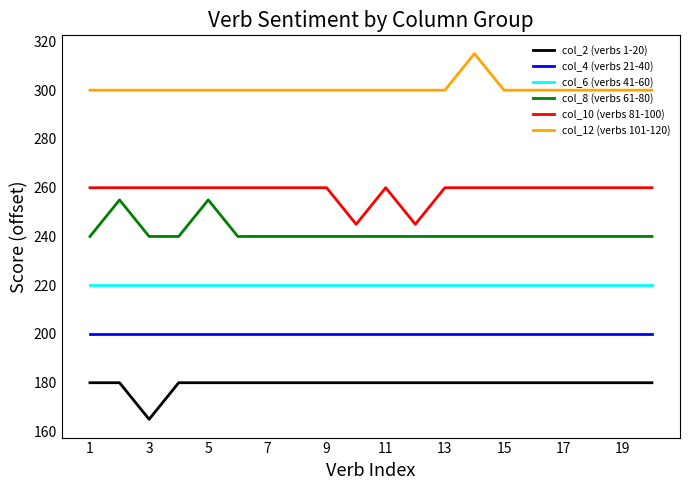

What is the smallest value displayed?

165